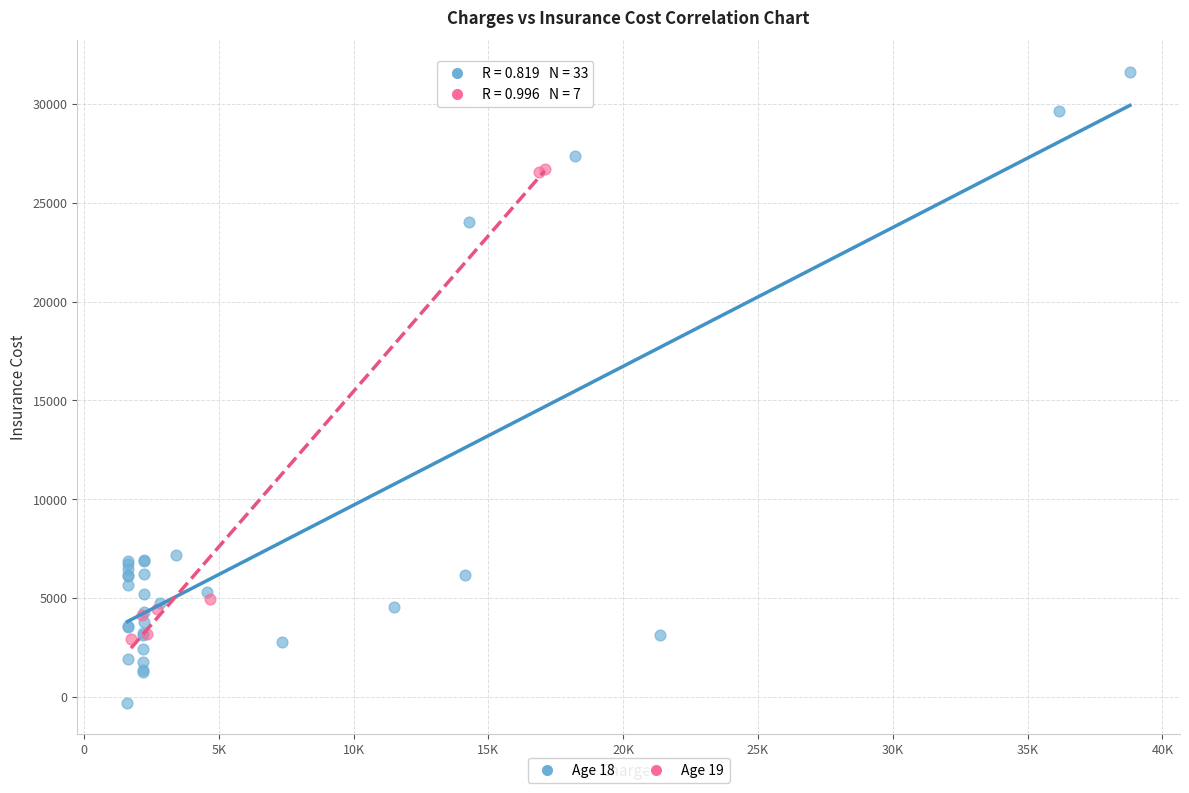

Which series contains the lowest Y value?

Age 18